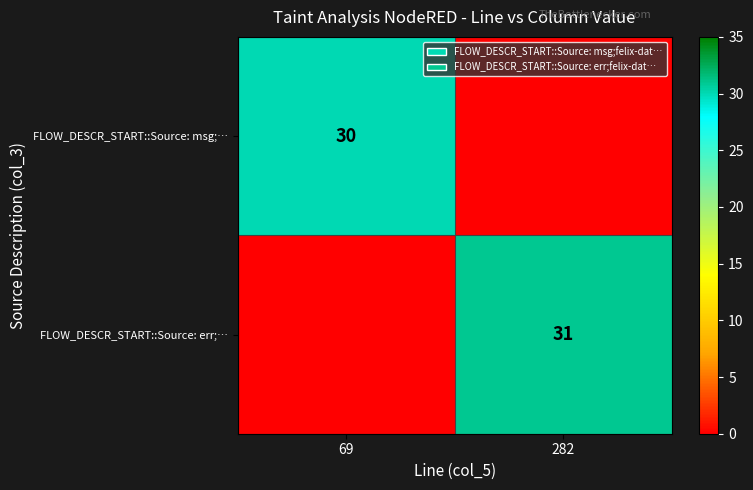

Count the number of data series in this chart.

2